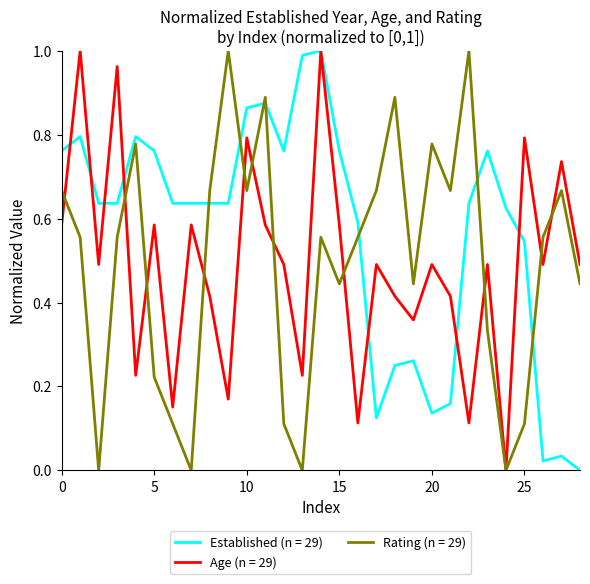

Which series has the largest total across all categories?

Established (n = 29)